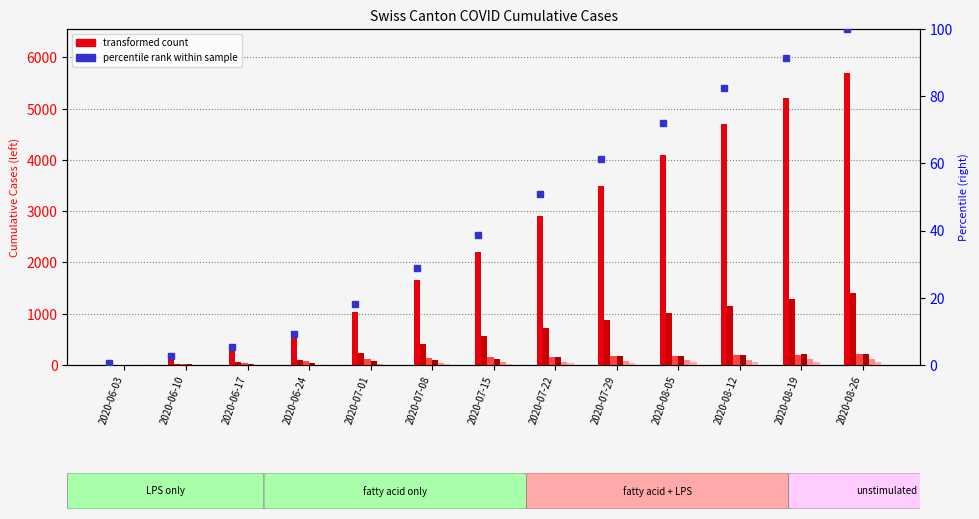

List the labels in order of BL value, largest first.

2020-08-26, 2020-08-19, 2020-08-12, 2020-08-05, 2020-07-29, 2020-07-22, 2020-07-15, 2020-07-08, 2020-07-01, 2020-06-24, 2020-06-17, 2020-06-10, 2020-06-03